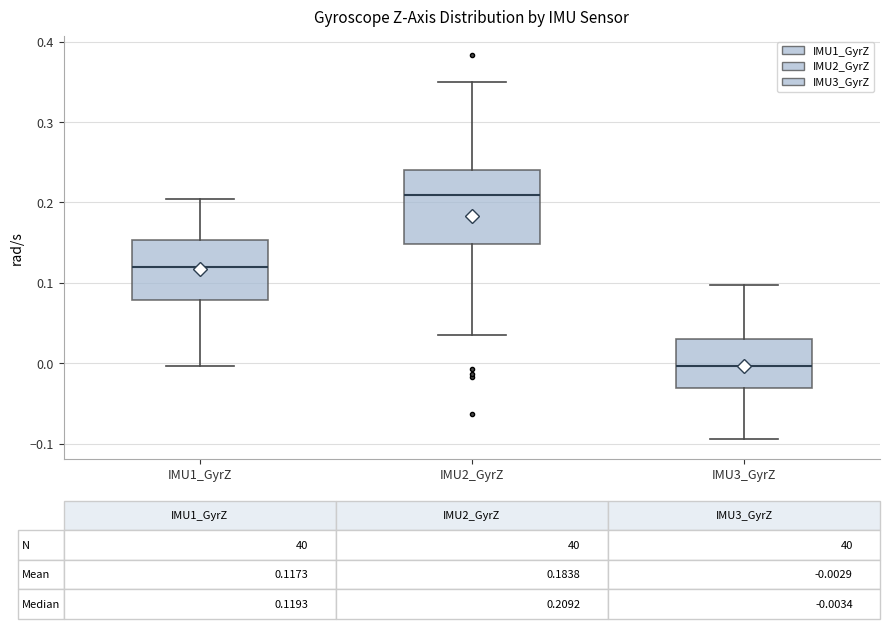

Which box is the tallest, from its lower edge to its upper edge?

IMU2_GyrZ